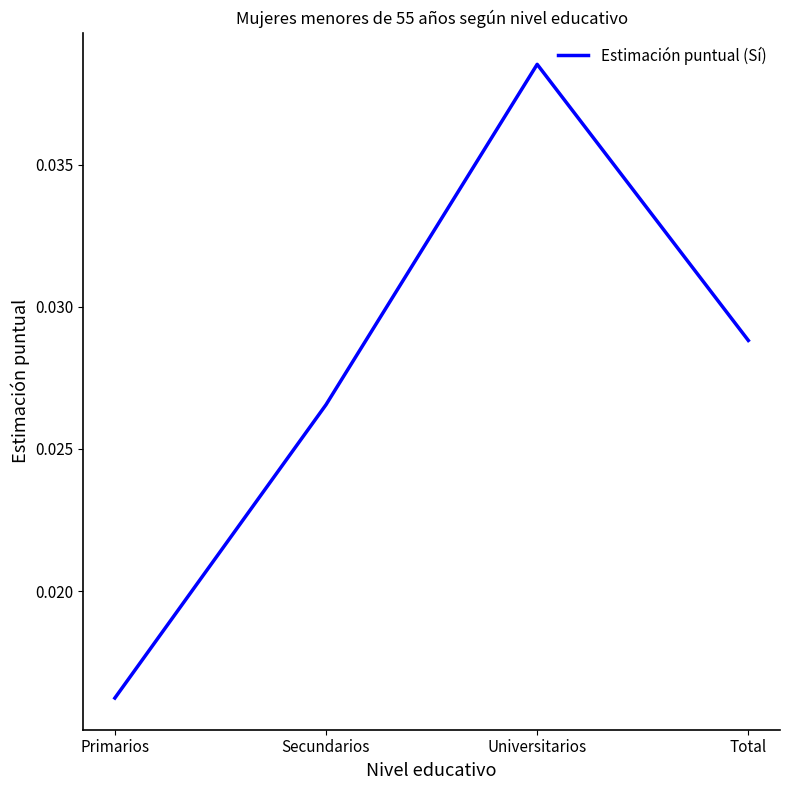

How many series are shown in this chart?

1